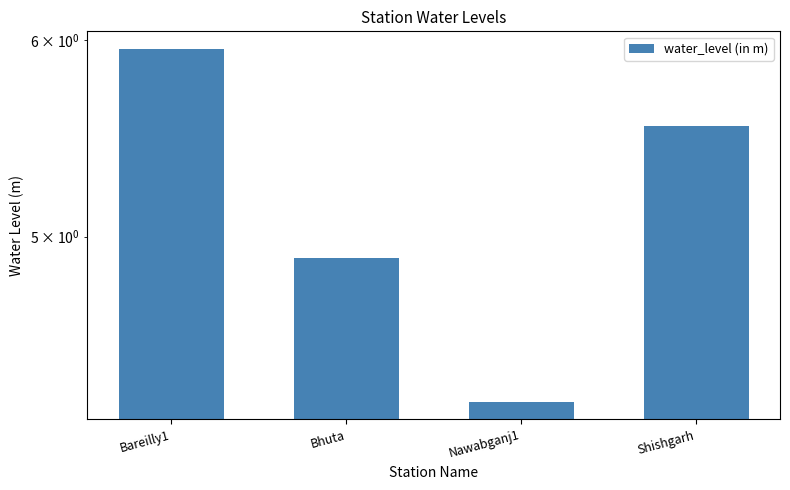

List the labels in order of value, smallest first.

Nawabganj1, Bhuta, Shishgarh, Bareilly1